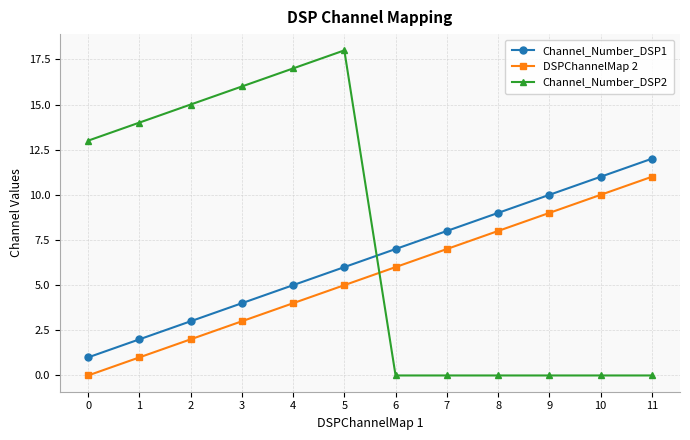

Which series has the widest spread of values?

Channel_Number_DSP2